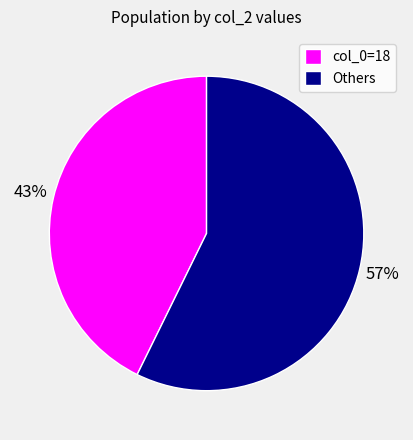

Which slice represents more than half of the pie?

Others